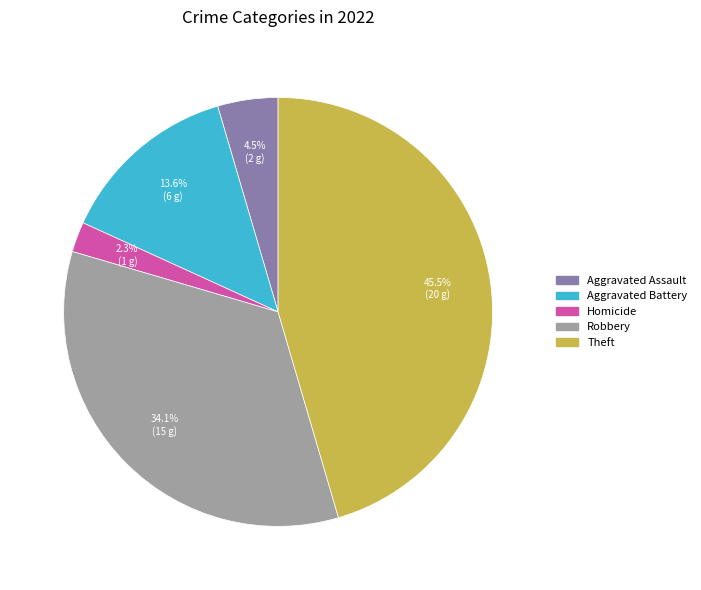

Count the number of slices in the pie.

5